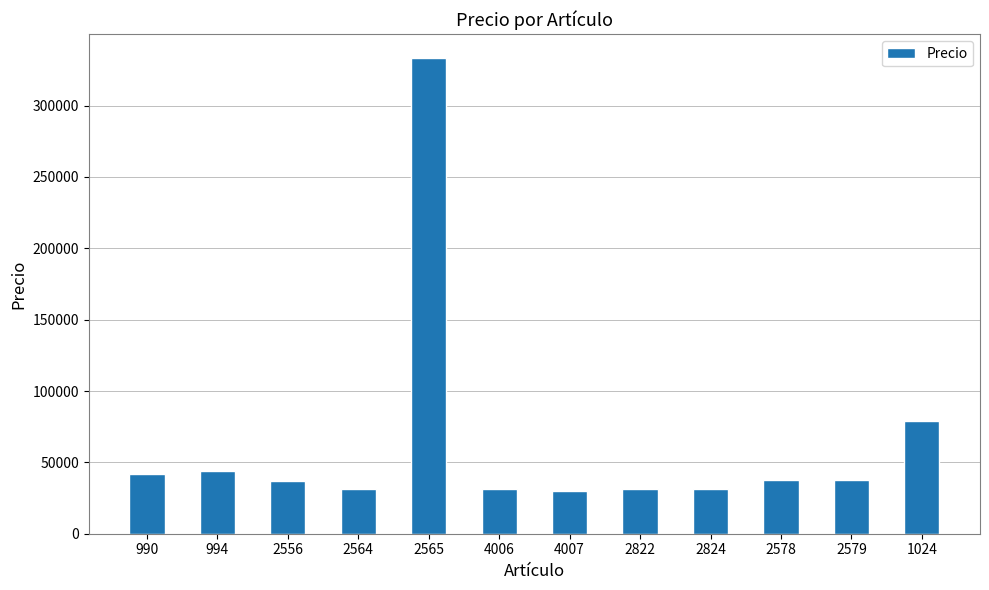

The chart shows a value of 7600 at 2556. True or false?

False